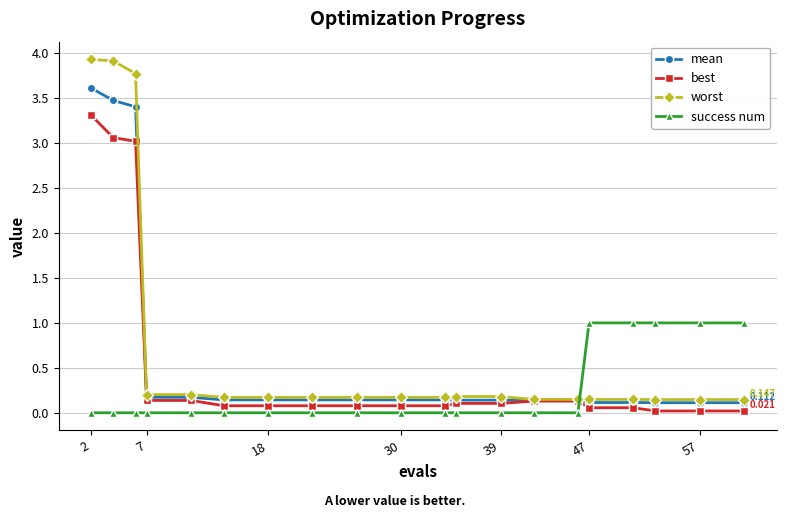

What is the average value of the mean series?

0.6